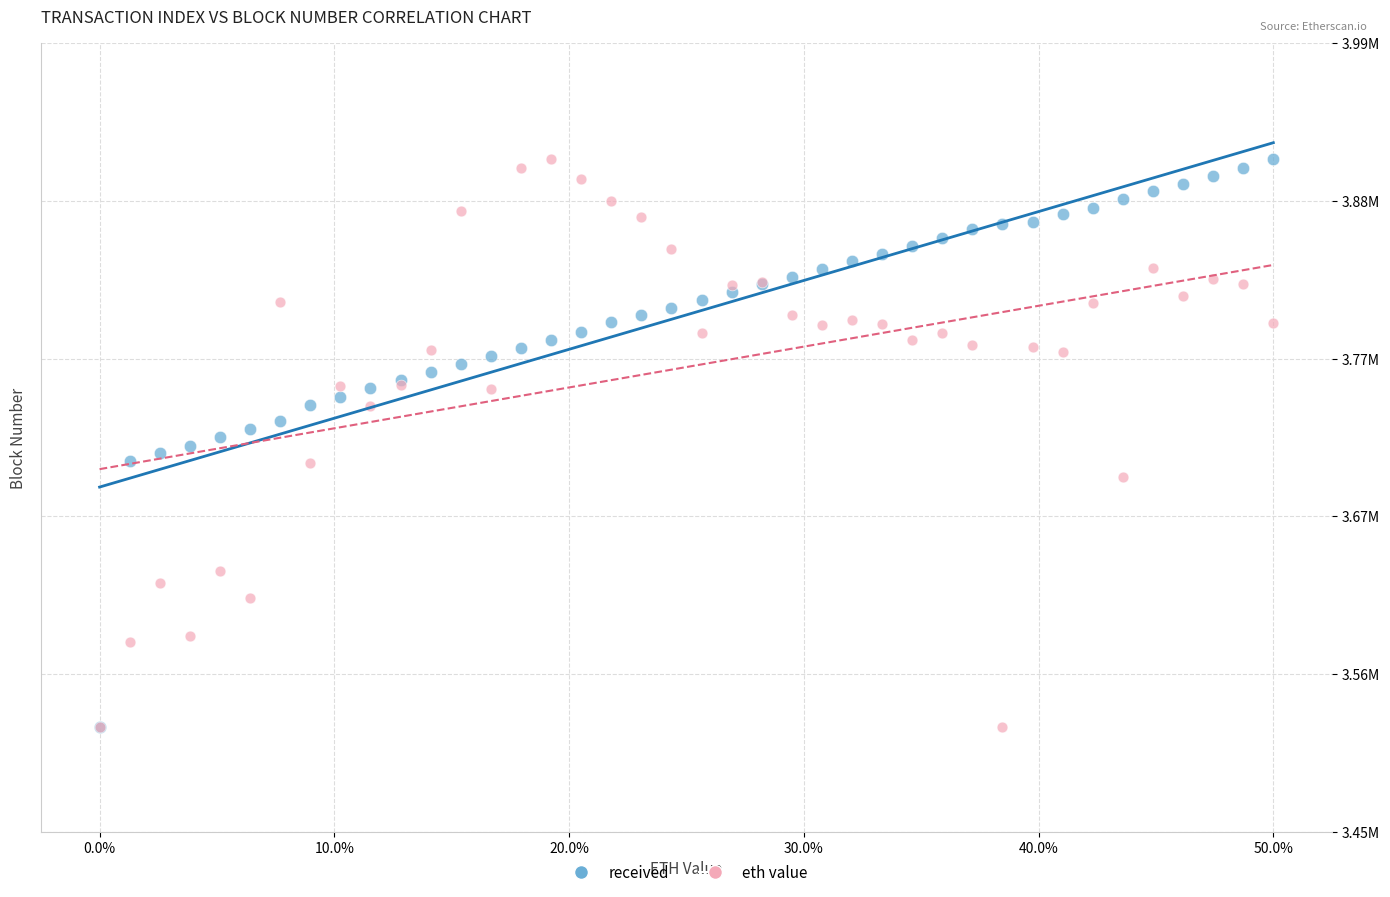

What are all the series names shown in the legend?

received, eth value